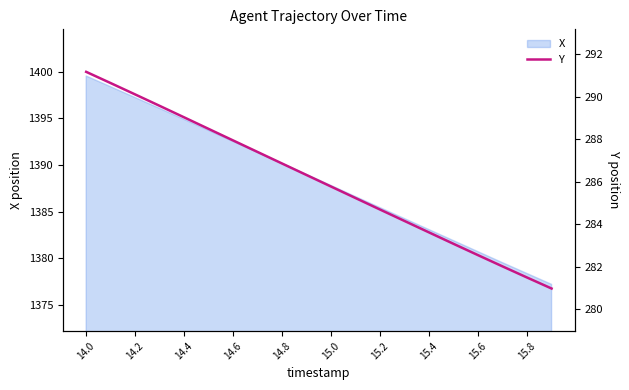

What is the minimum value shown in the chart?

281.0